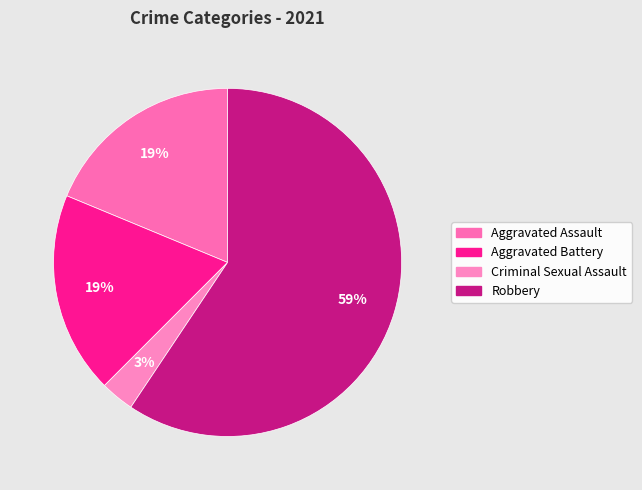

What is the ratio of the value at Criminal Sexual Assault to the value at Aggravated Battery?

0.2